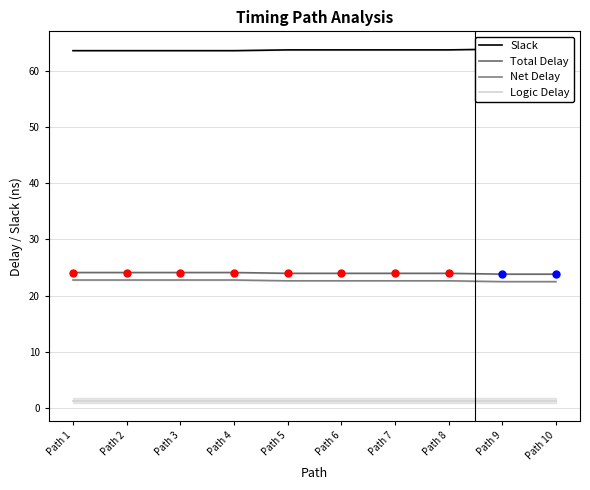

What is the total value across all series at Path 9?

111.4